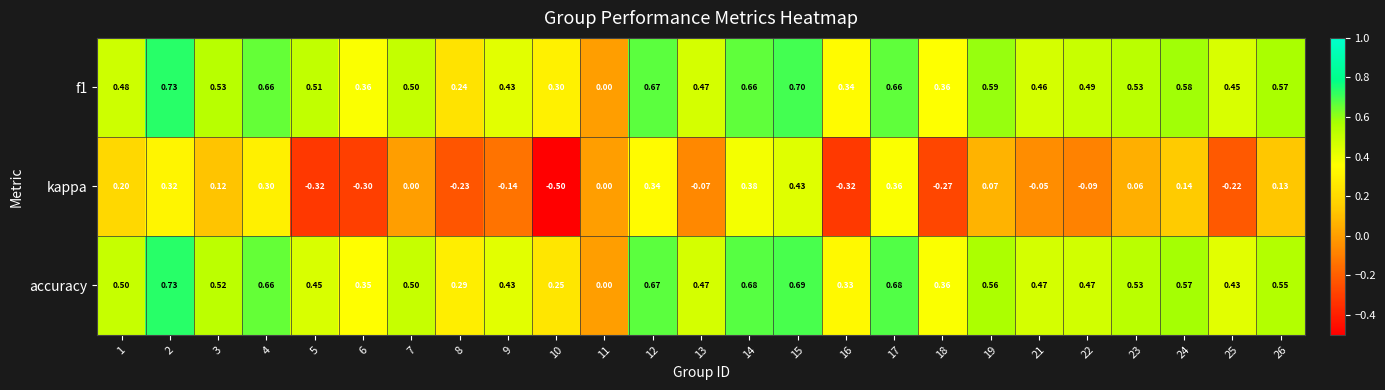

Which series changed the most between 25 and 26?

kappa